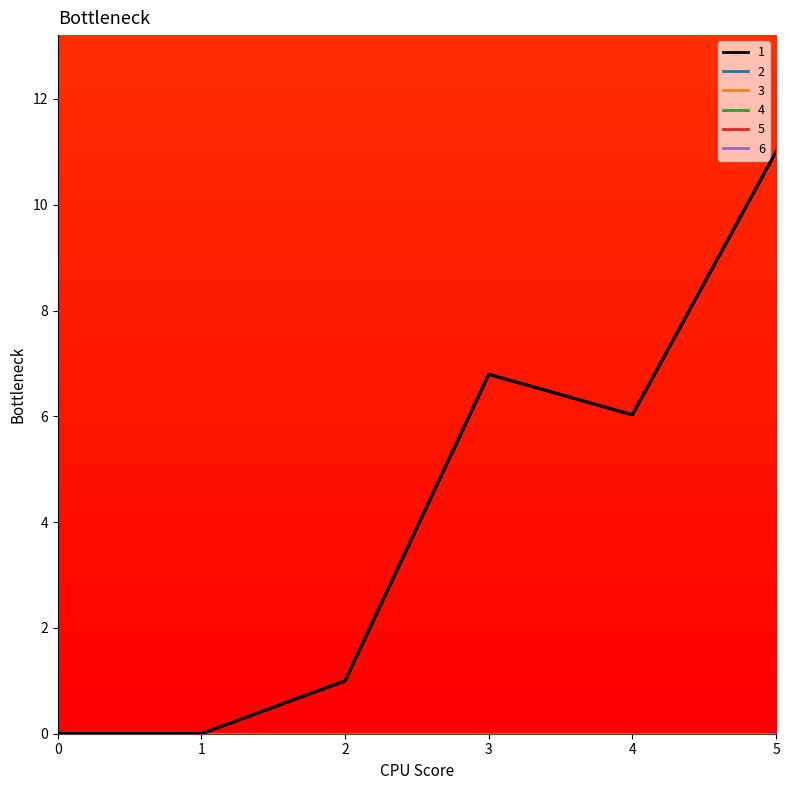

Between 4 and 5, which is larger?

5